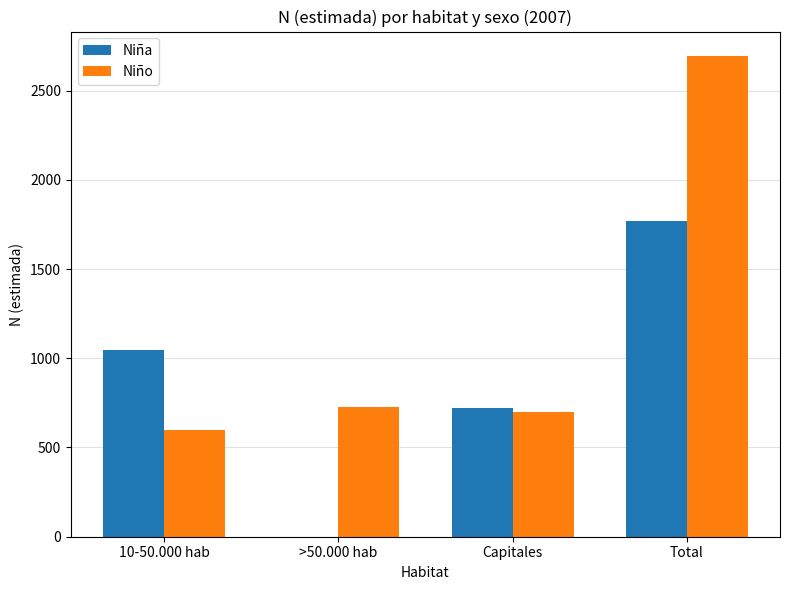

What is the total value across all series at >50.000 hab?

725